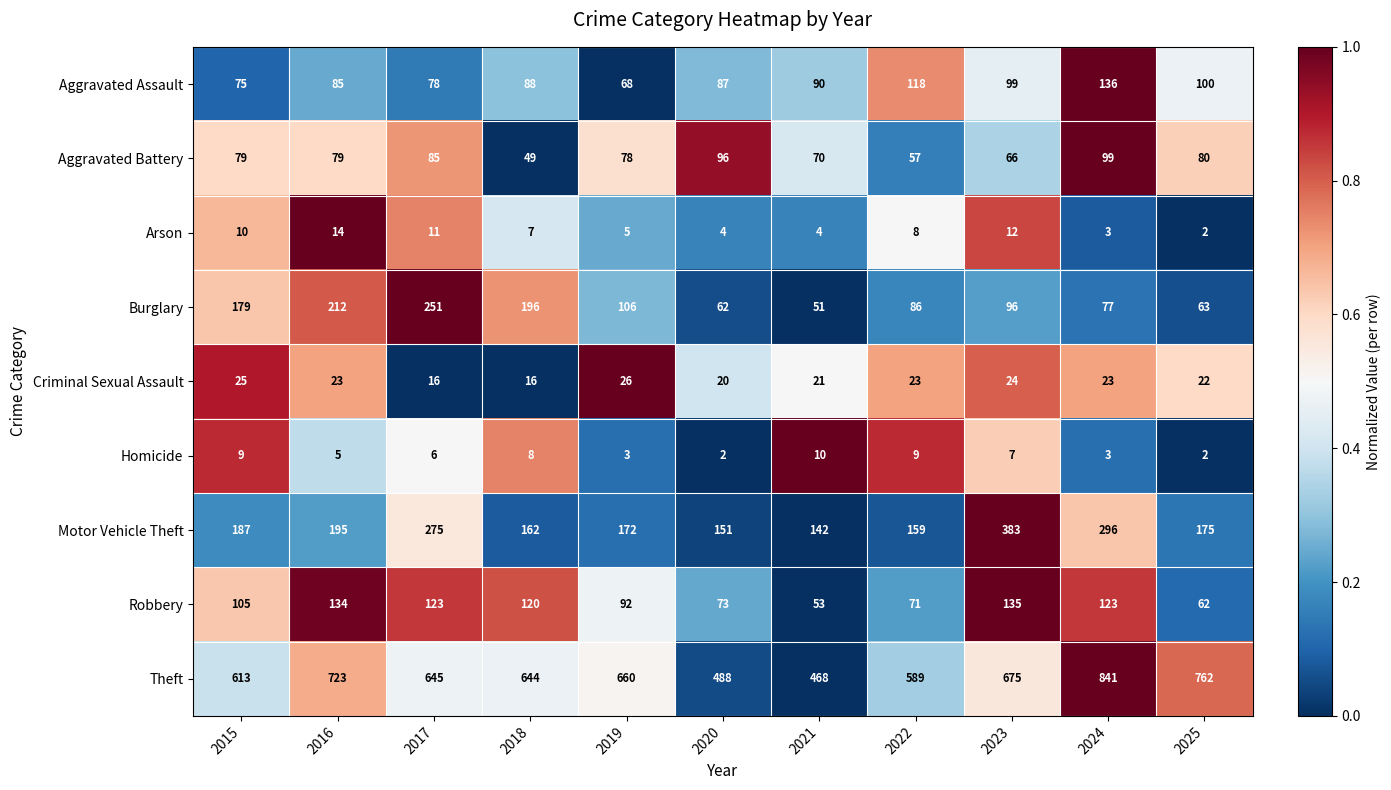

Is it true that Criminal Sexual Assault equals 44 at 2019?

False